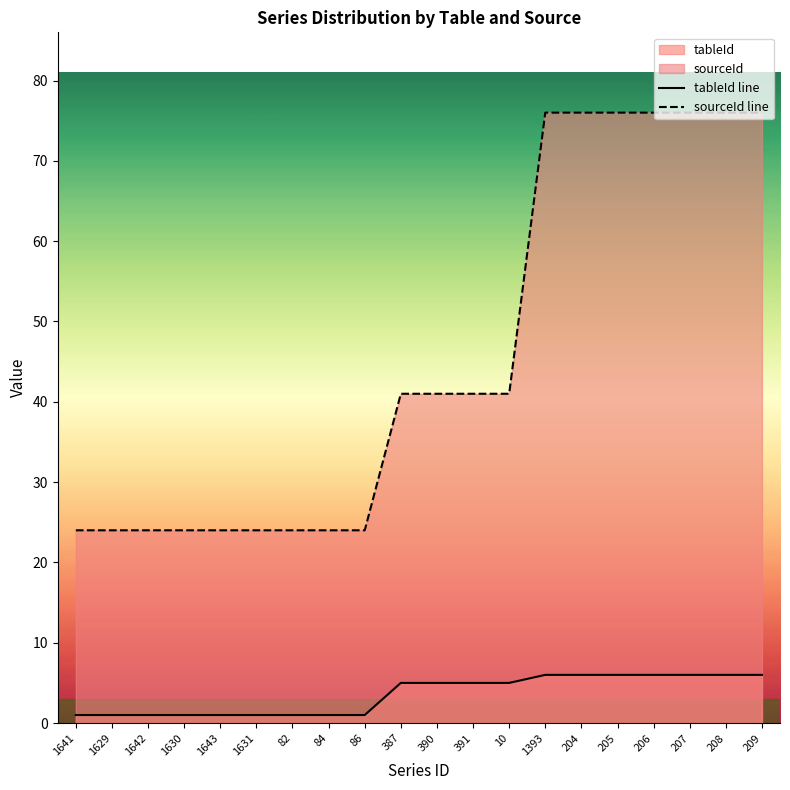

What is the average value of the sourceId series?

46